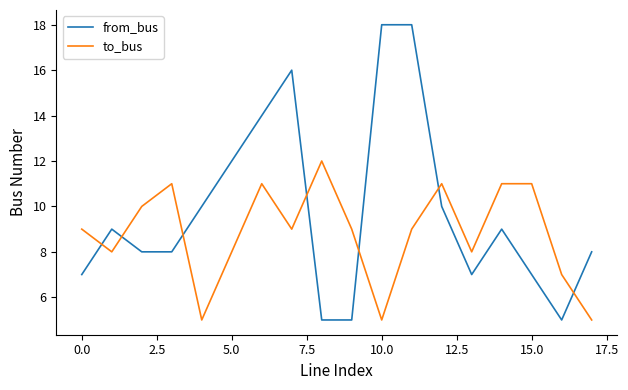

What is the smallest value displayed?

5